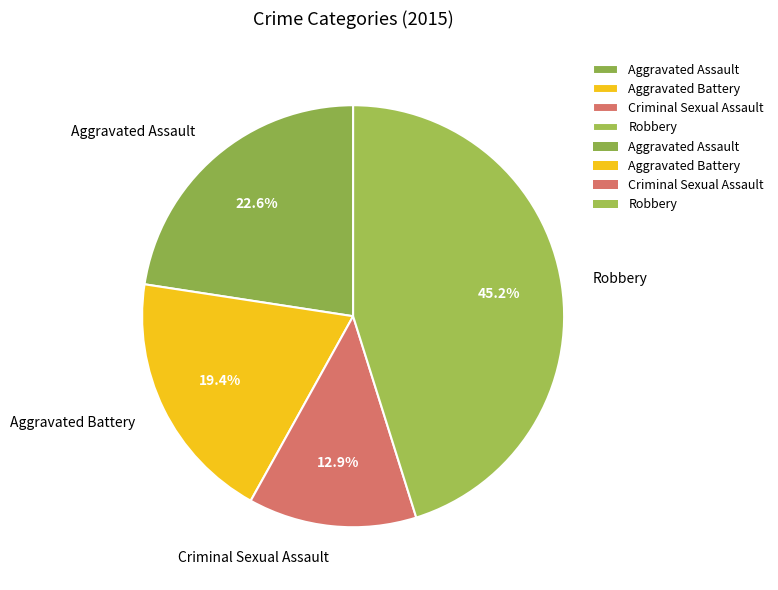

Which slice is the largest?

Robbery